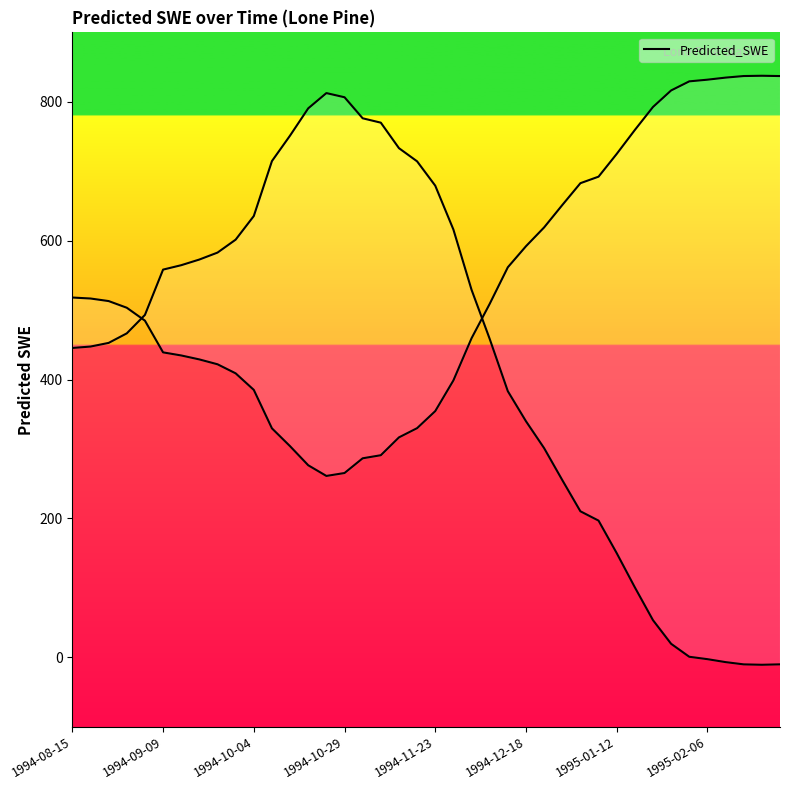

What is the difference between the values at 13 and 38?

801.3